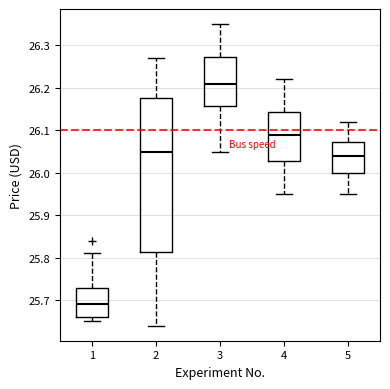

Which box is the tallest, from its lower edge to its upper edge?

2